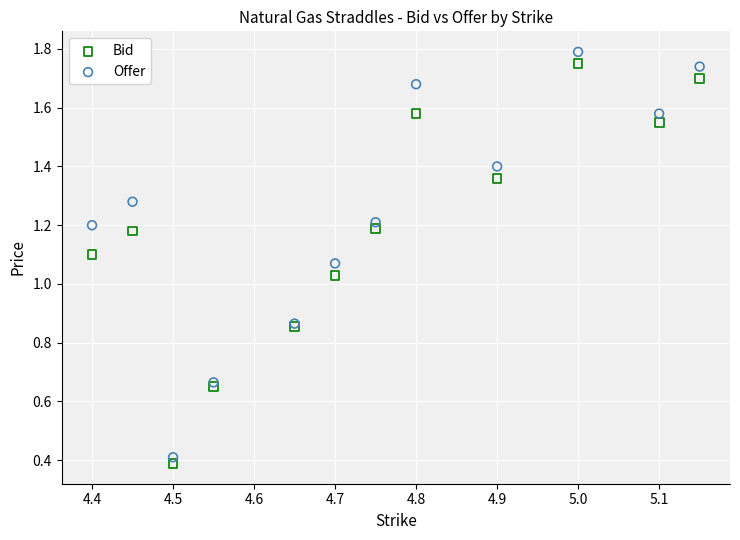

Which series contains the highest Y value?

Offer